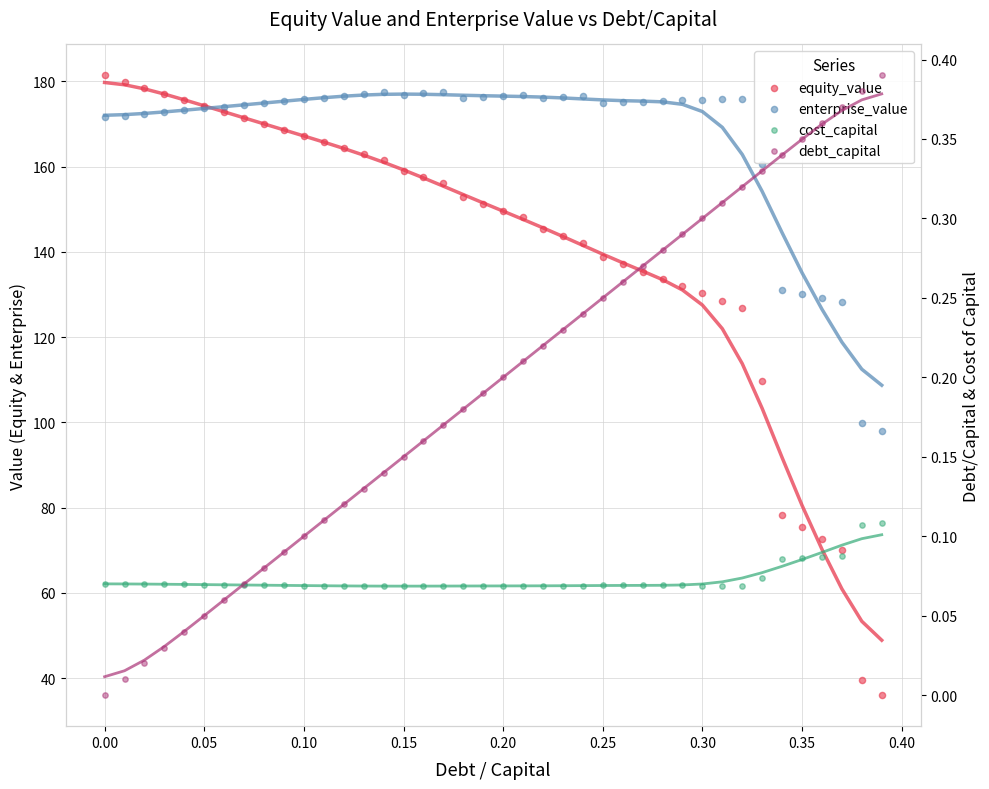

Which series reaches the minimum Y coordinate?

debt_capital